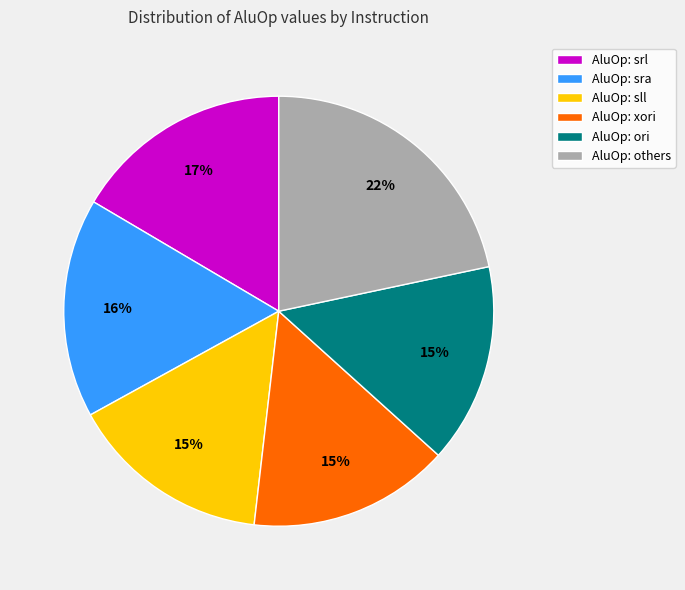

Is there any slice that represents more than half of the pie?

No